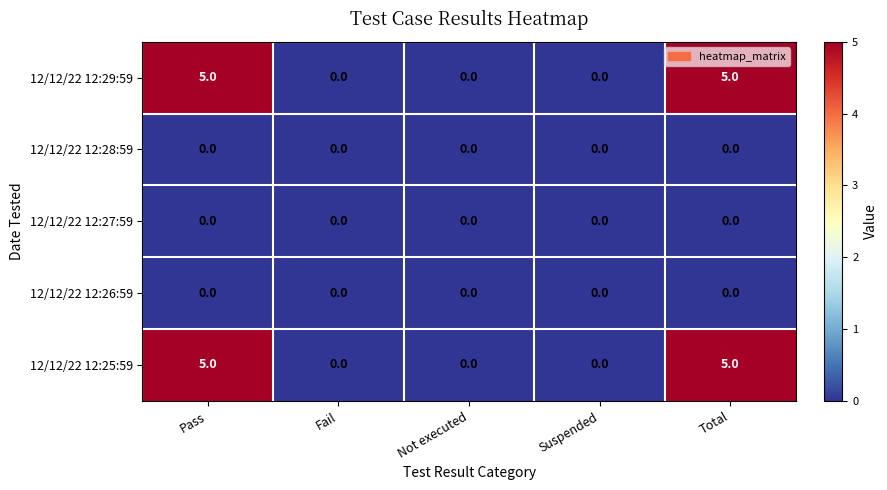

Reading left to right, transcribe all the data shown in this chart.

12/12/22 12:29:59: 5	0	0	0	5
12/12/22 12:28:59: 0	0	0	0	0
12/12/22 12:27:59: 0	0	0	0	0
12/12/22 12:26:59: 0	0	0	0	0
12/12/22 12:25:59: 5	0	0	0	5